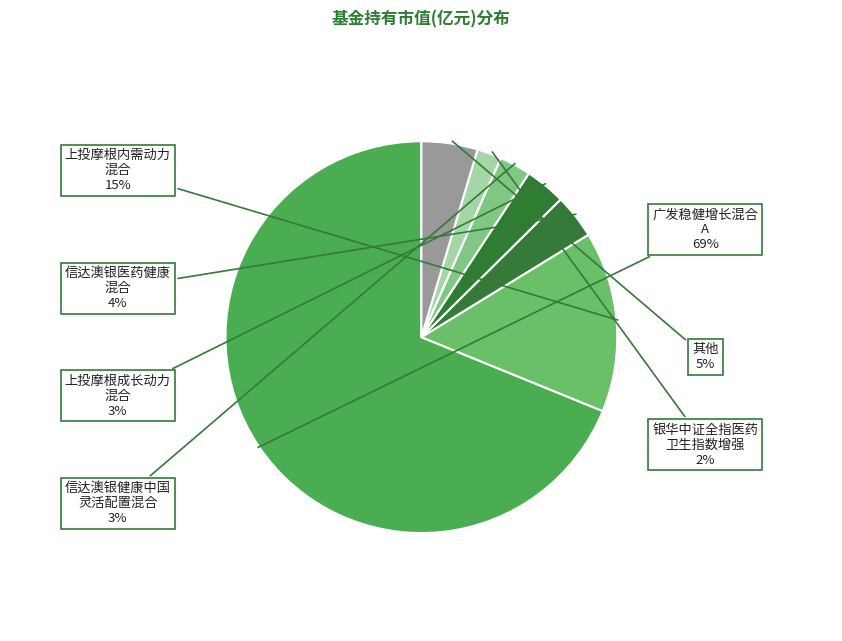

Which slice is the largest?

广发稳健增长混合A